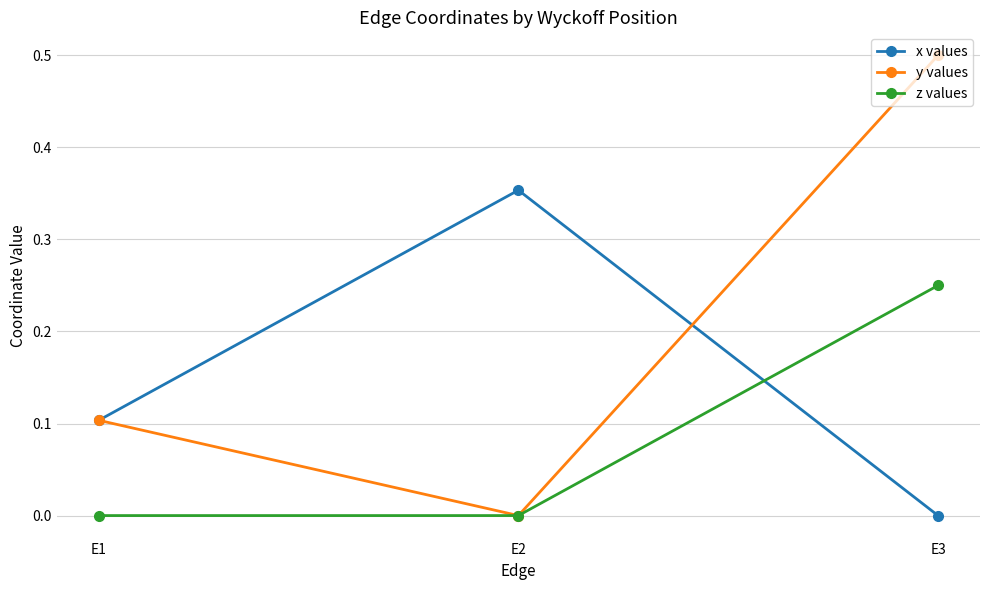

Rank the series by their average value, from highest to lowest.

y values, x values, z values